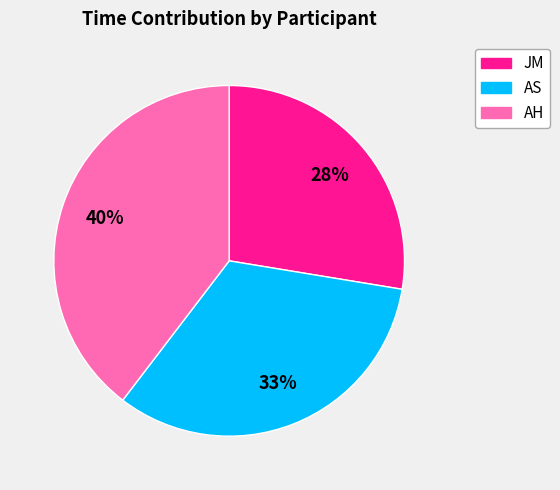

What is the ratio of the value at AS to the value at JM?

1.2